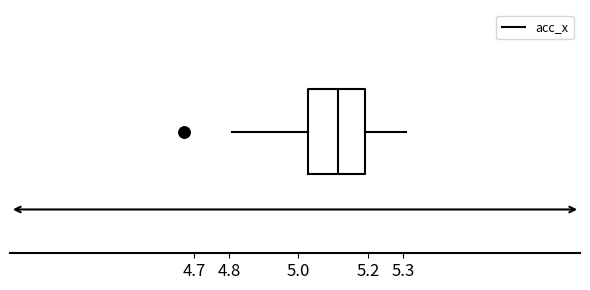

Where does the left whisker of the box end on the x-axis? The values are not printed on the chart, so give them approximately, as read against the axis.

4.81